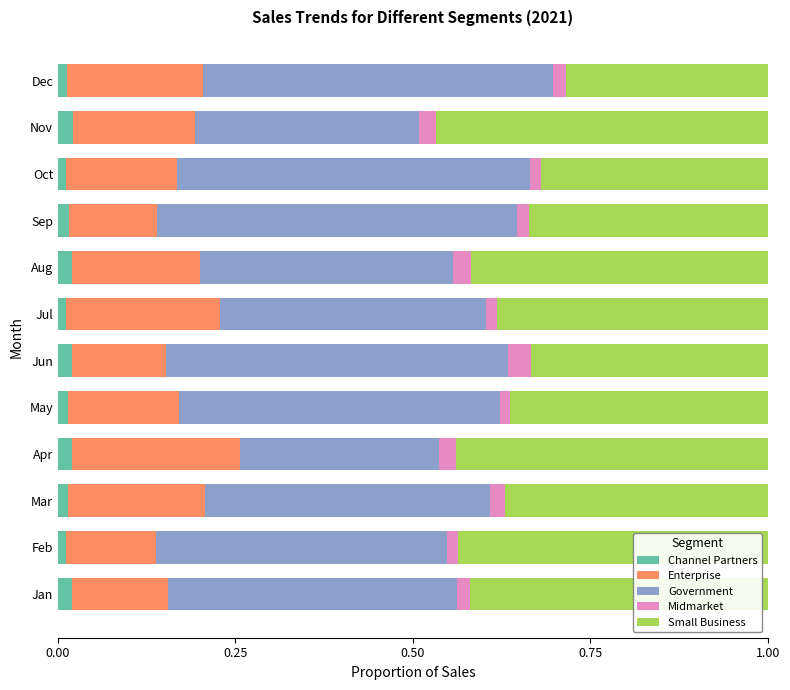

What is the difference between the maximum and minimum values in the Small Business series?

0.2